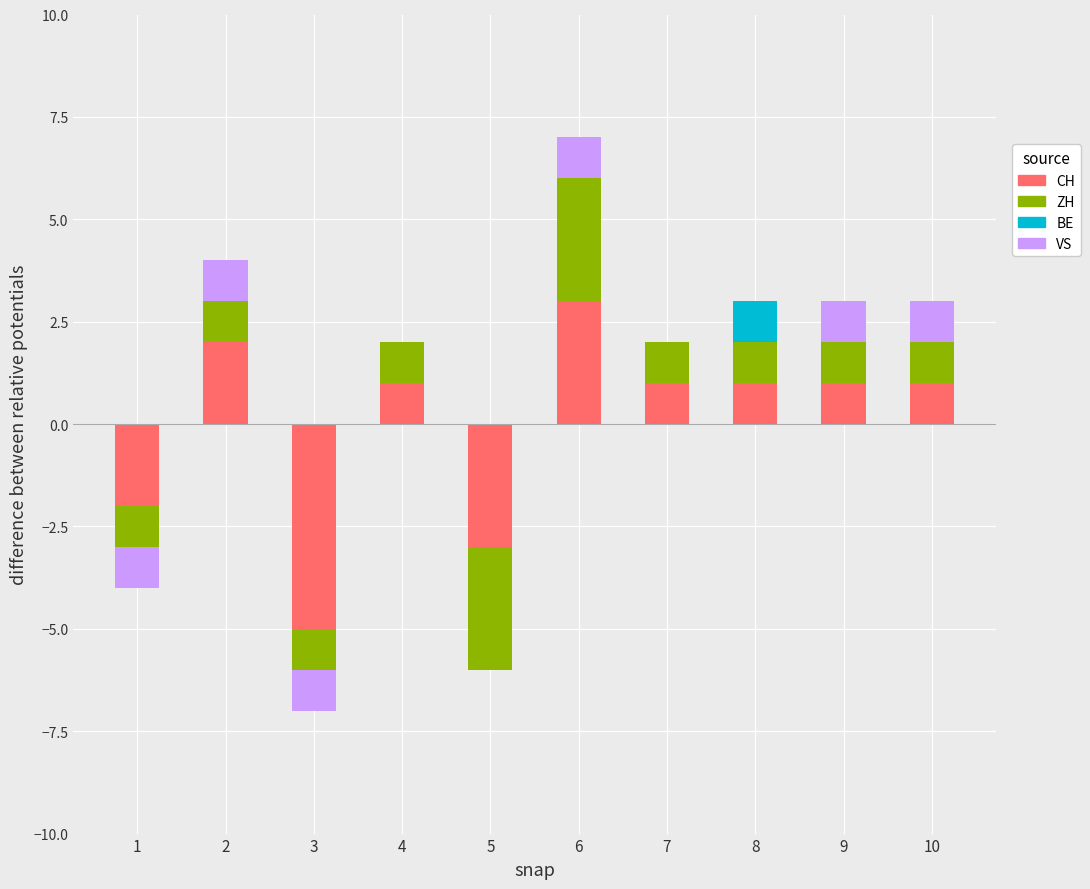

How many values in CH are above zero?

7